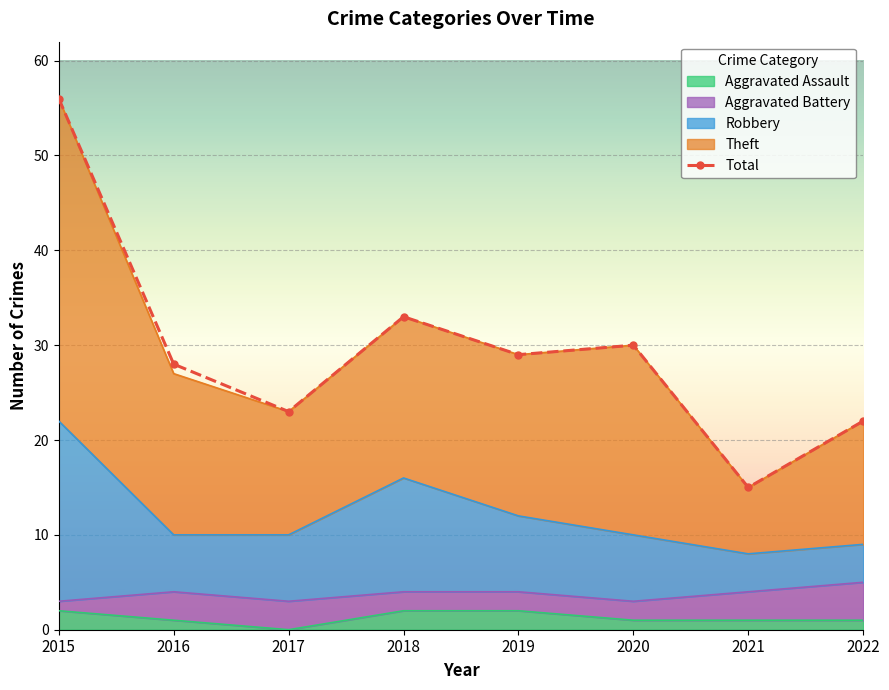

At which category does the chart reach its minimum across all series?

2021